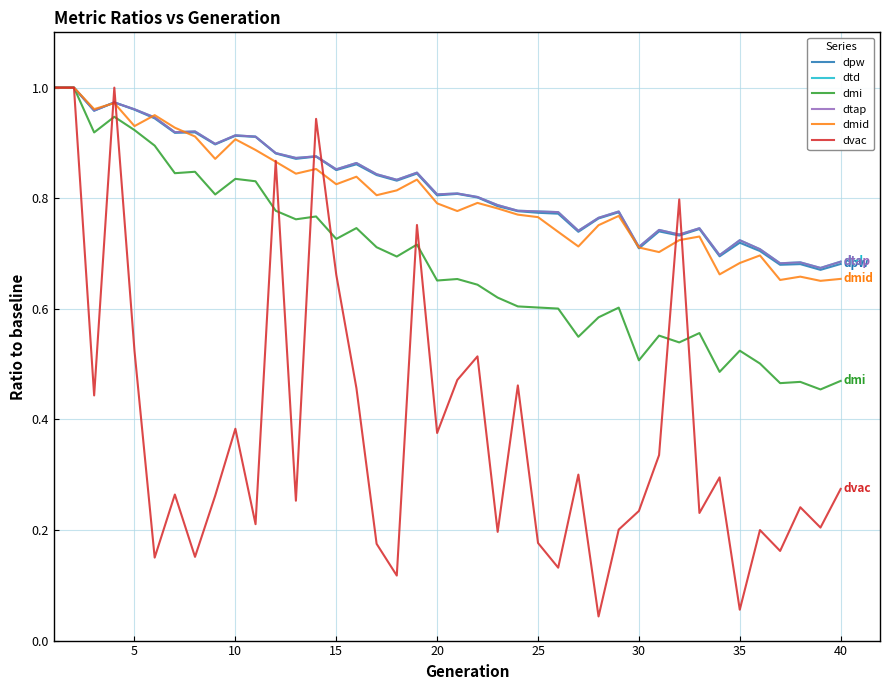

Which series has the largest total across all categories?

dtd